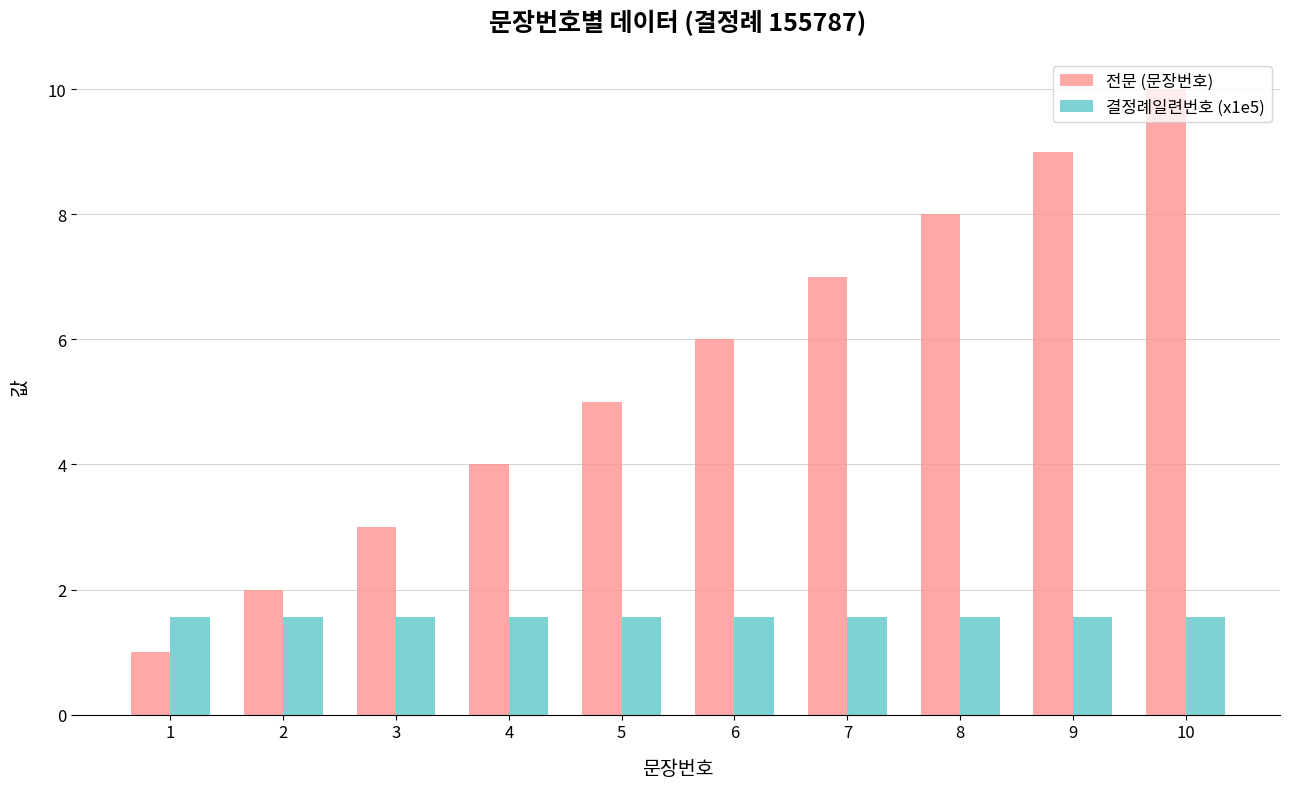

List the series in order of their peak value, lowest first.

결정례일련번호 (x1e5), 전문 (문장번호)